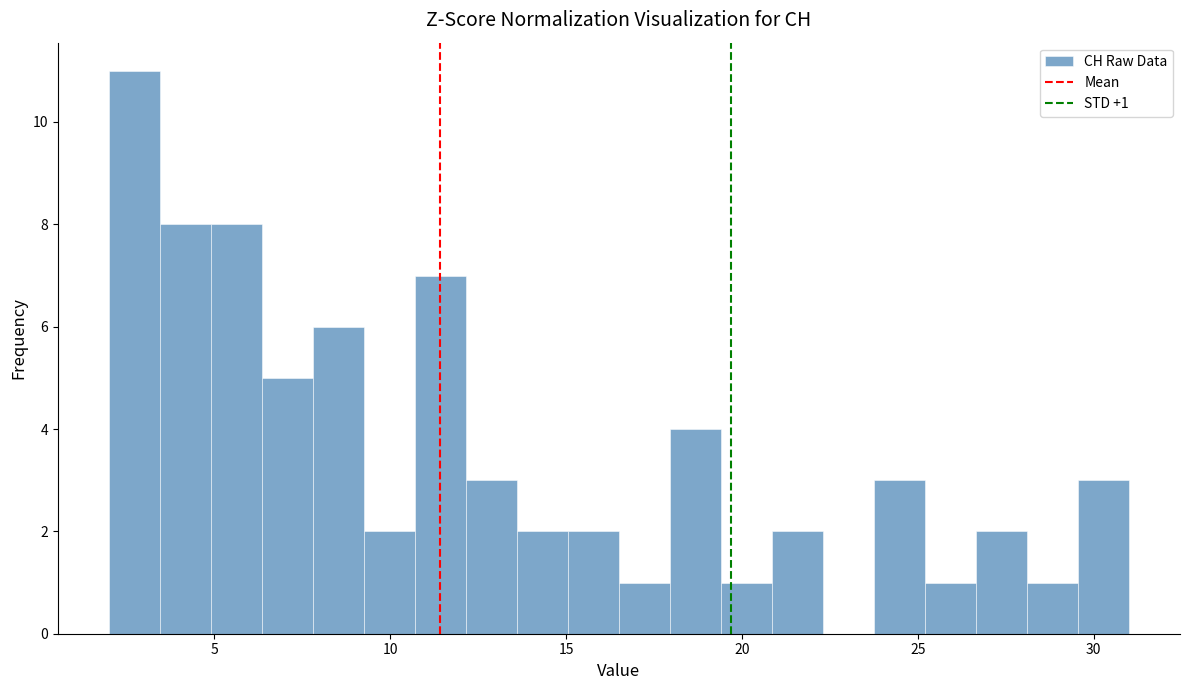

Around what value on the x-axis is the tallest bar? Give the approximate position of its centre, as read against the axis.

2.5